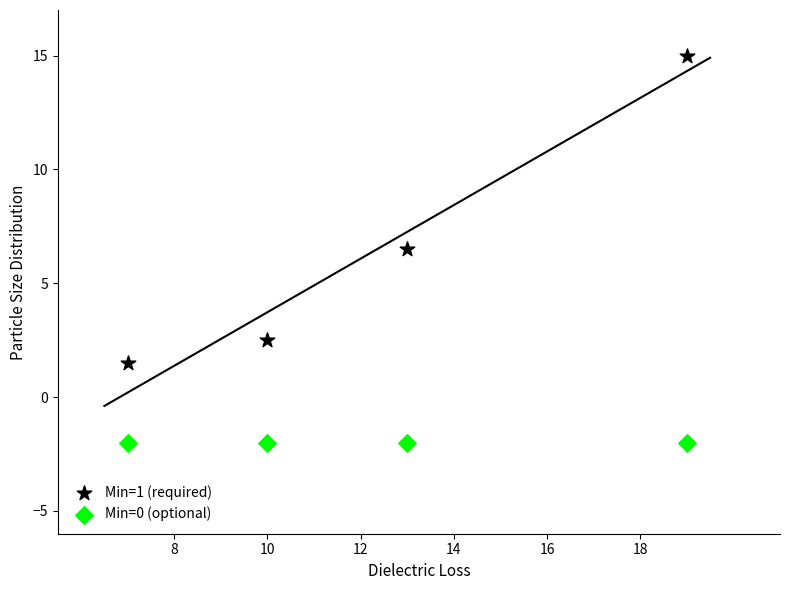

Across all data points, what is the average X value?

12.2